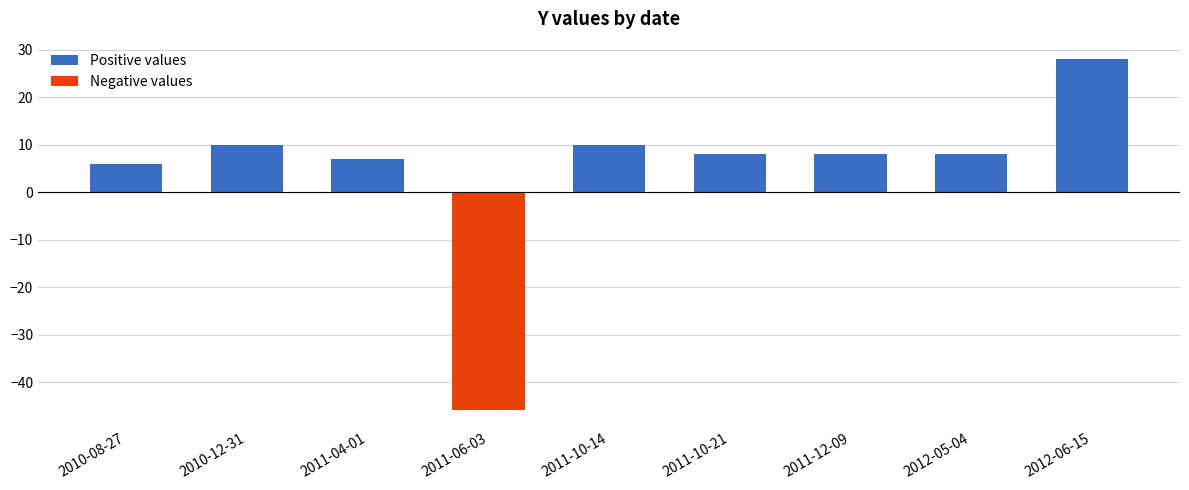

Is it true that the value at 2010-12-31 is 10?

True